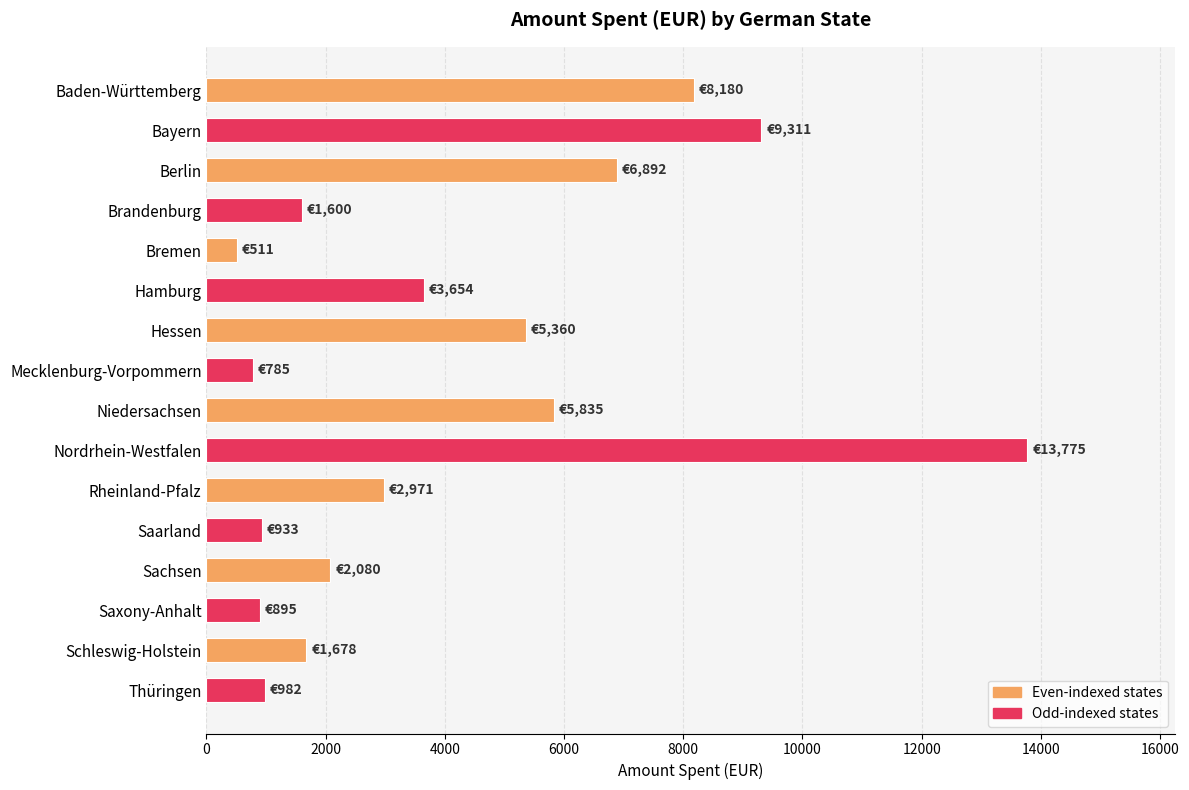

Is it true that the value at Mecklenburg-Vorpommern is 785?

True